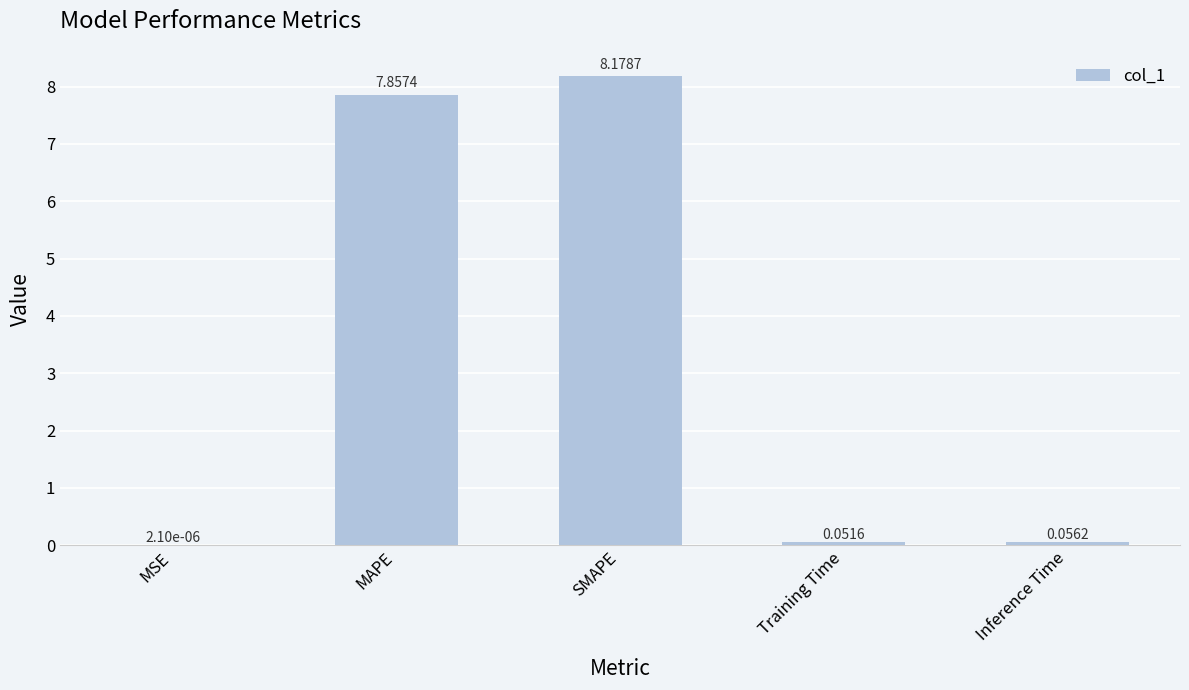

Which has a higher value, MAPE or Training Time?

MAPE